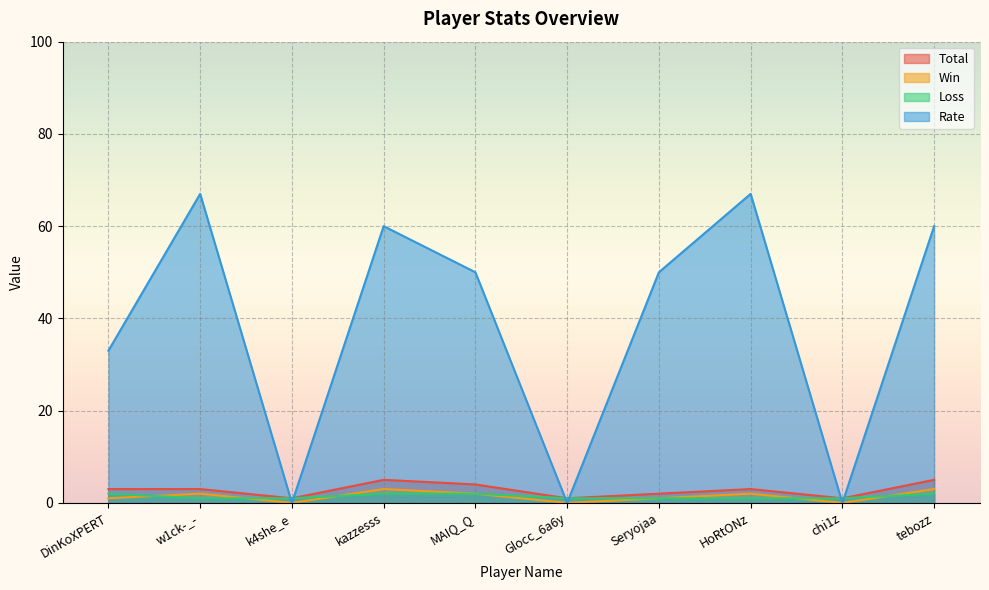

How many categories are shown in the chart?

10